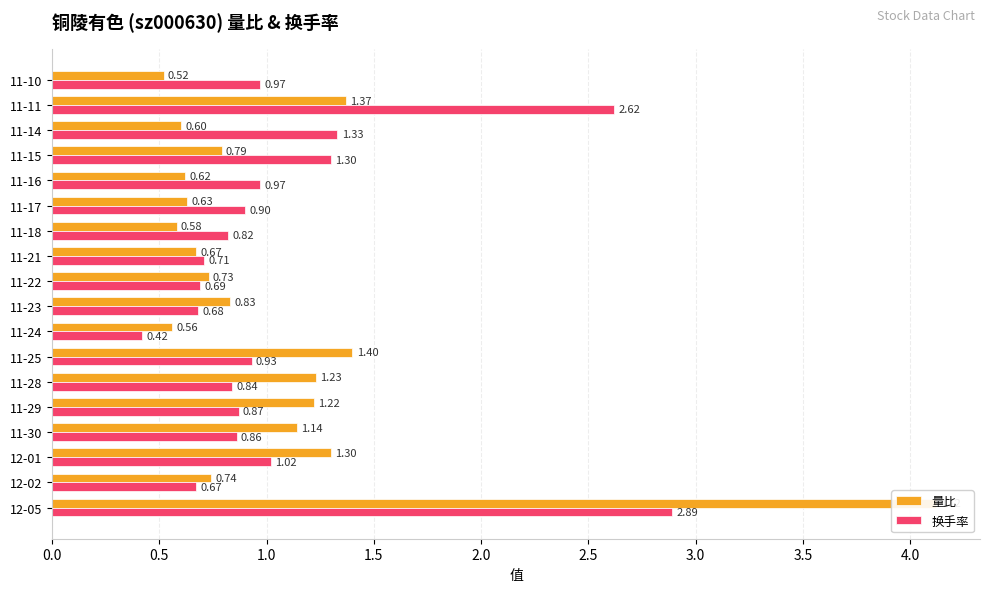

How many bars are there in total?

36